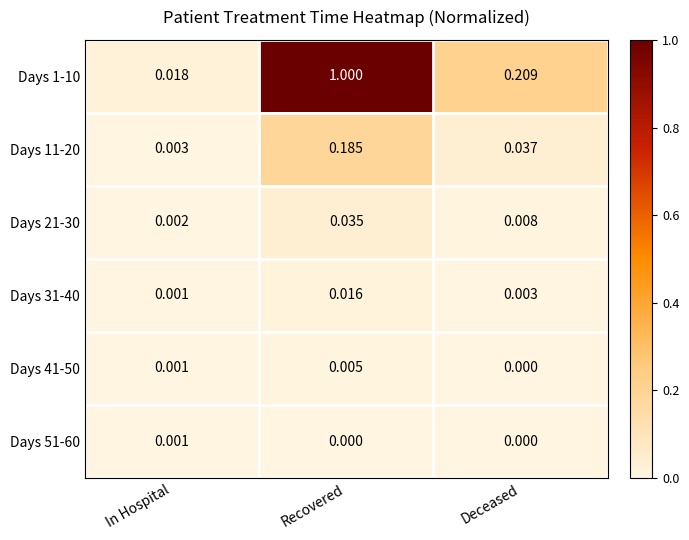

At which category is the sum across all series the highest?

Recovered